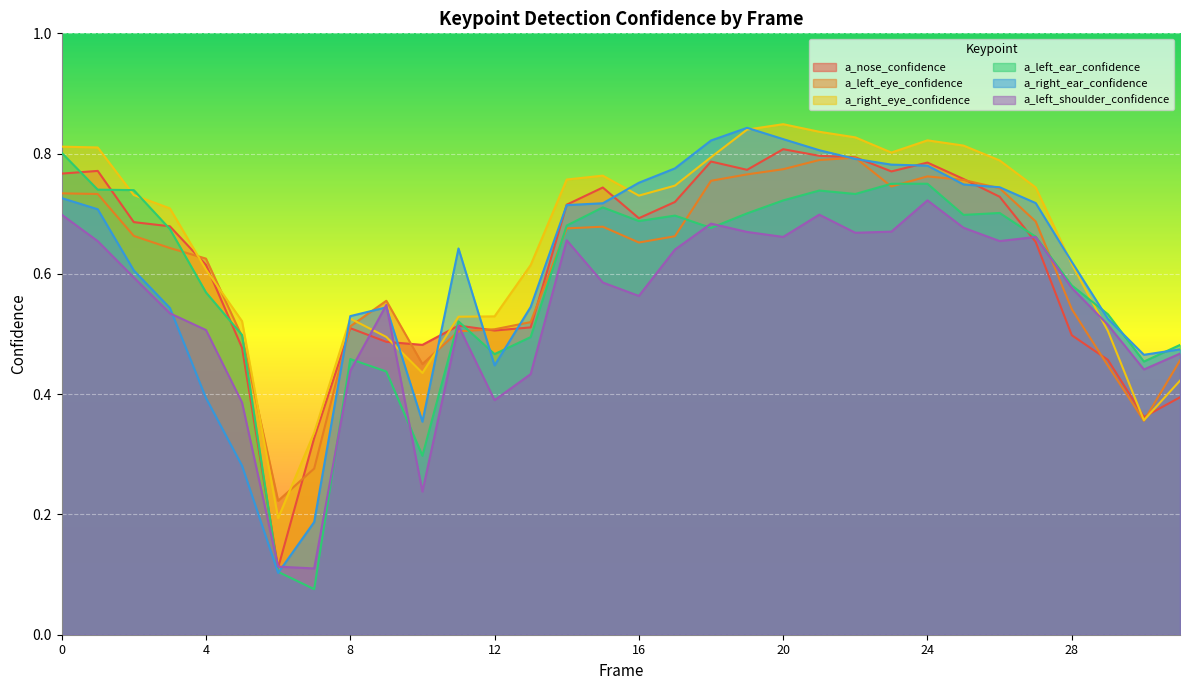

What is the value of the a_left_eye_confidence point at the 16th from the left?

0.7